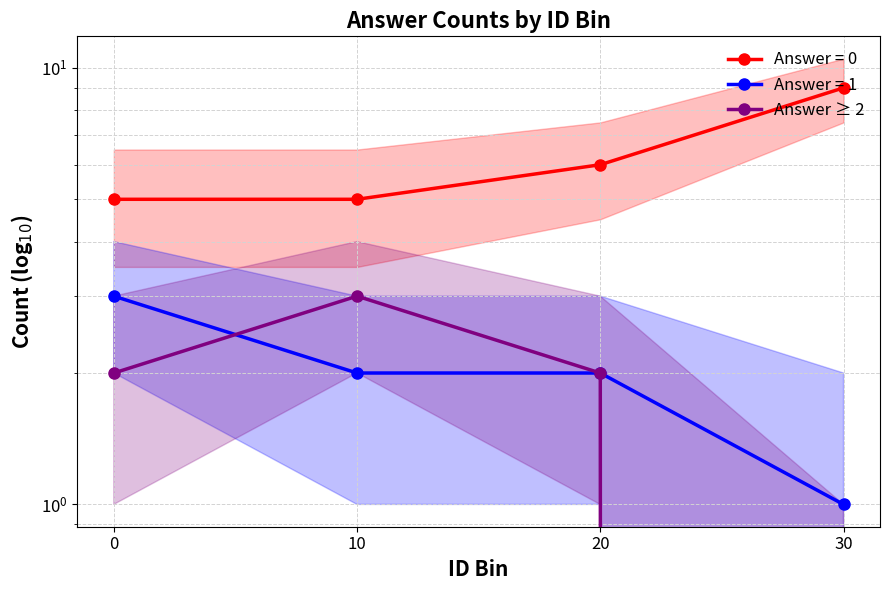

Reading right to left, list all the values displayed in this chart.

0	2	3	2